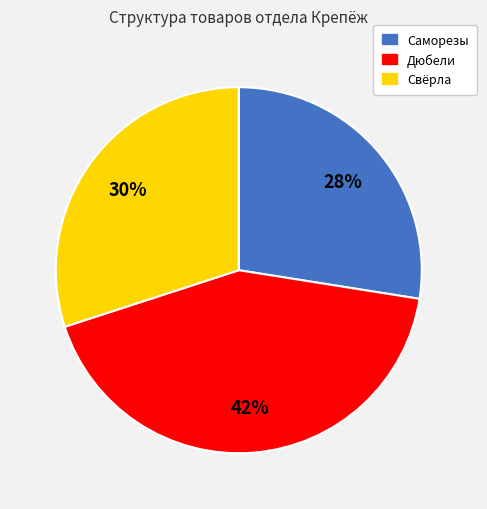

Is there a majority slice in this chart?

No